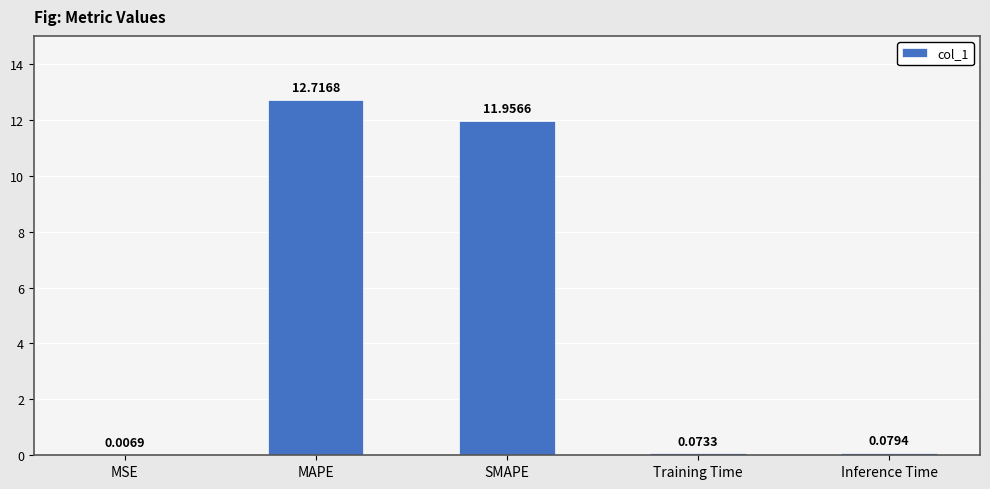

Which category has the highest value across all series?

MAPE